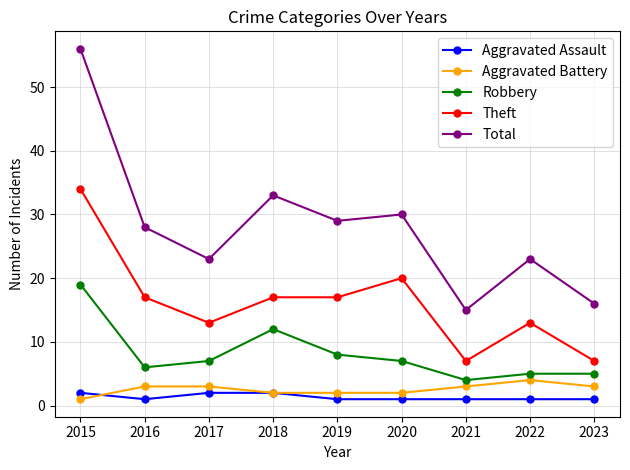

Reading left to right, what are all the values shown in this chart?

Aggravated Assault: 2015=2	2016=1	2017=2	2018=2	2019=1	2020=1	2021=1	2022=1	2023=1
Aggravated Battery: 2015=1	2016=3	2017=3	2018=2	2019=2	2020=2	2021=3	2022=4	2023=3
Robbery: 2015=19	2016=6	2017=7	2018=12	2019=8	2020=7	2021=4	2022=5	2023=5
Theft: 2015=34	2016=17	2017=13	2018=17	2019=17	2020=20	2021=7	2022=13	2023=7
Total: 2015=56	2016=28	2017=23	2018=33	2019=29	2020=30	2021=15	2022=23	2023=16